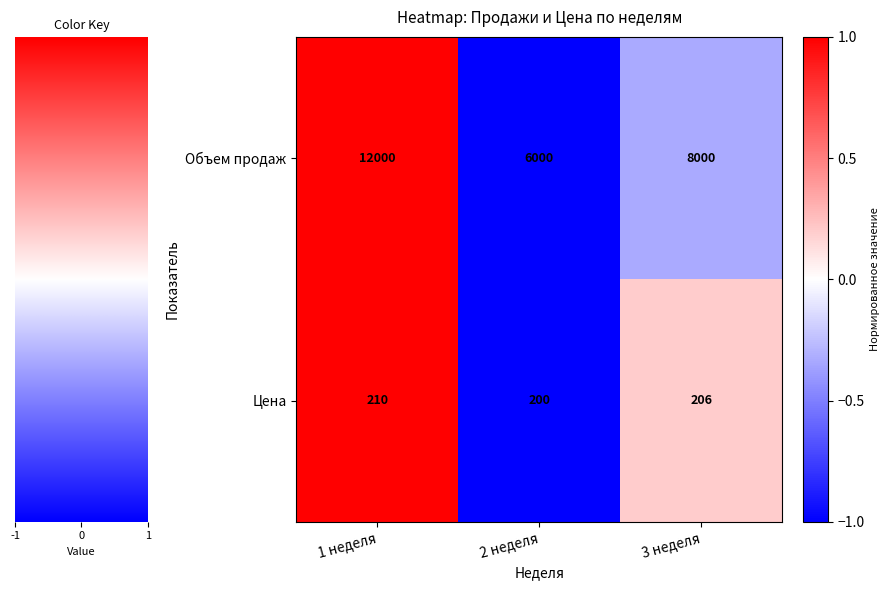

The value of Цена at 1 неделя is 210. True or false?

True